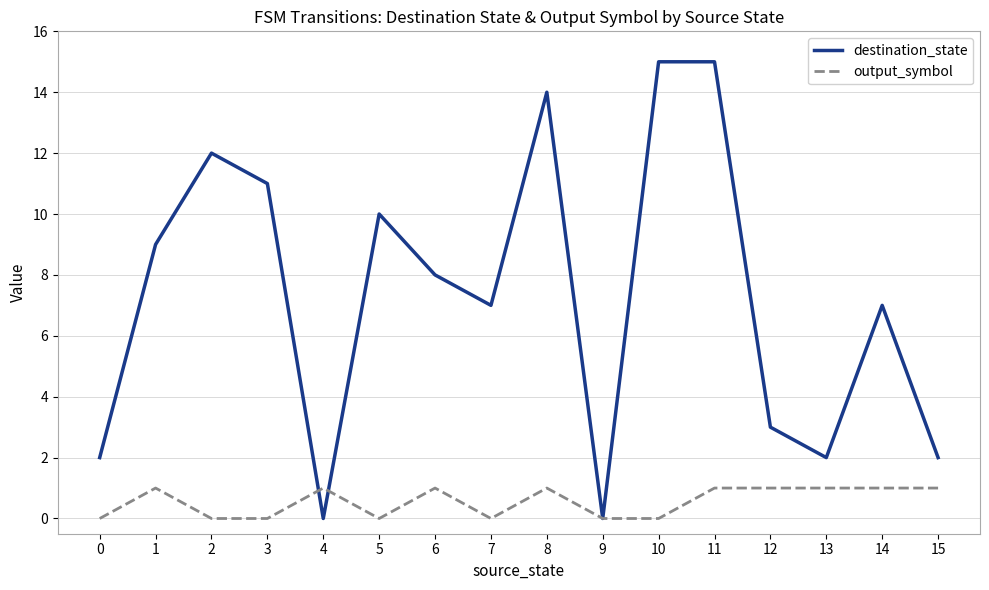

Is it true that destination_state equals 0 at 4?

True